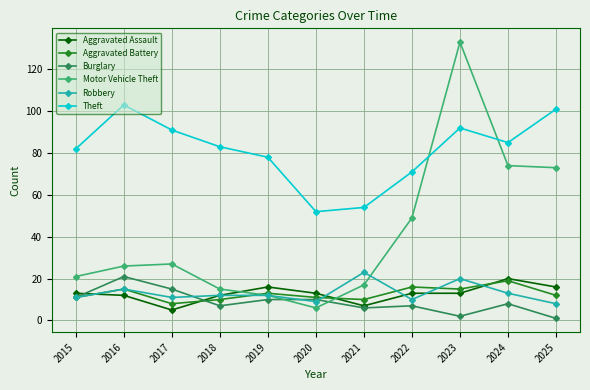

What is the value of the Robbery point at the 5th from the left?

12